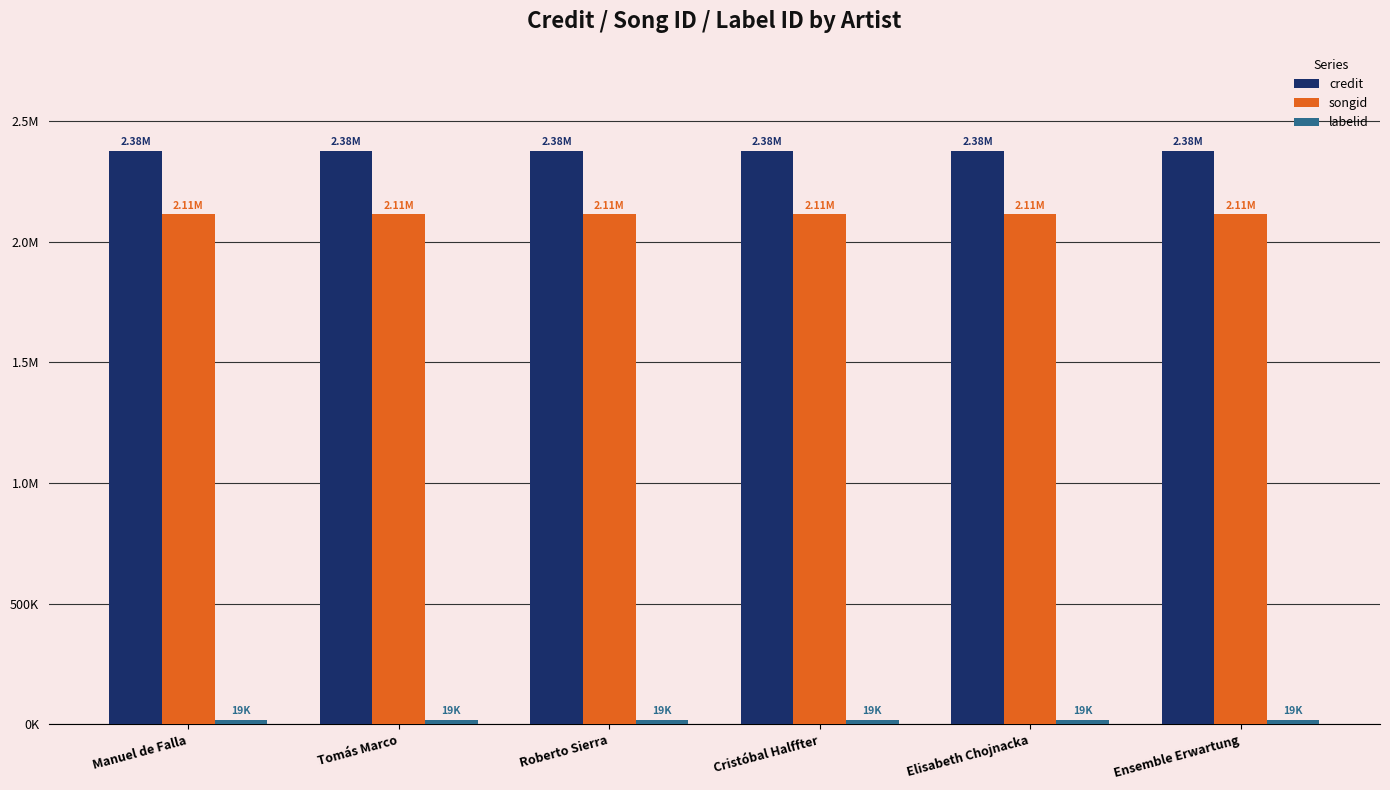

What is the label of the 3rd bar from the right?

Cristóbal Halffter